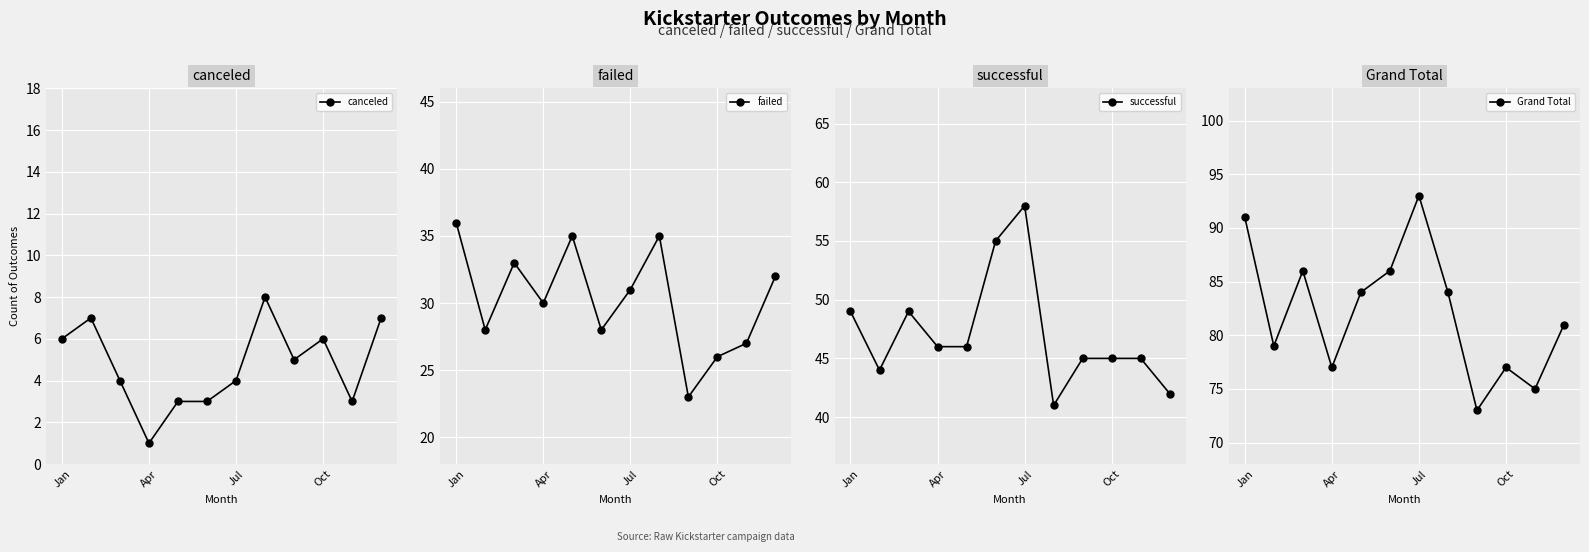

Where is the first local minimum for canceled?

Apr